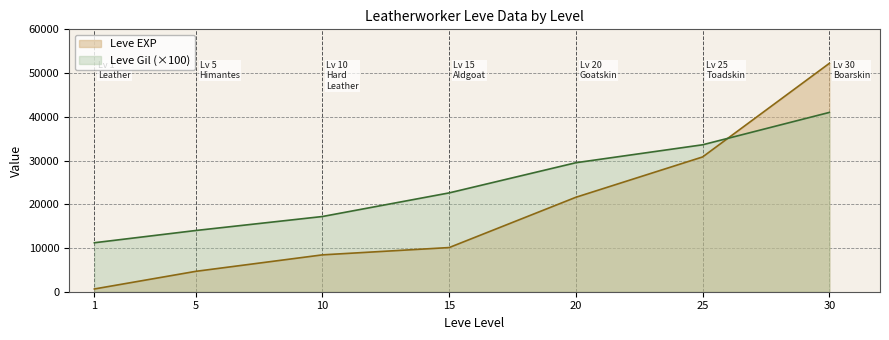

The Leve Gil series shows 29500 at 20. True or false?

True